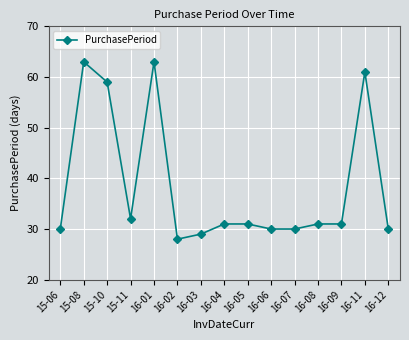

What is the average value?

39